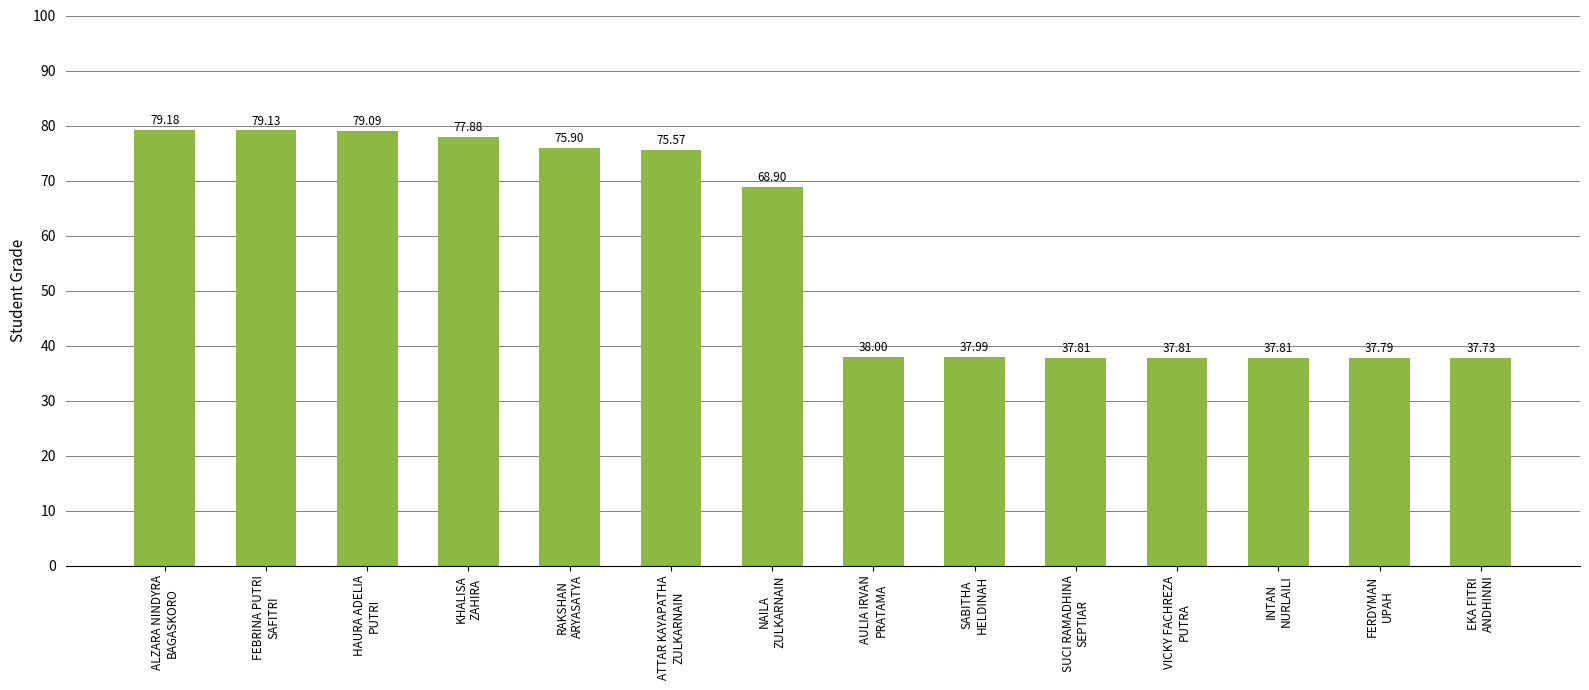

What is the sum of all values?

800.6